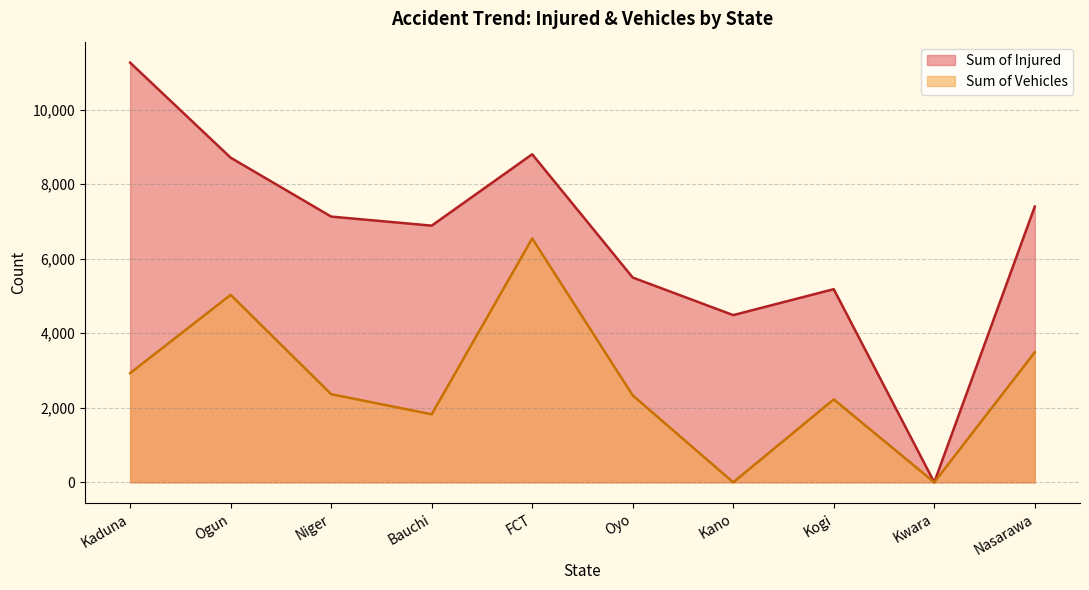

Is the value of Sum of Vehicles at Kogi greater than the value of Sum of Injured at FCT?

No